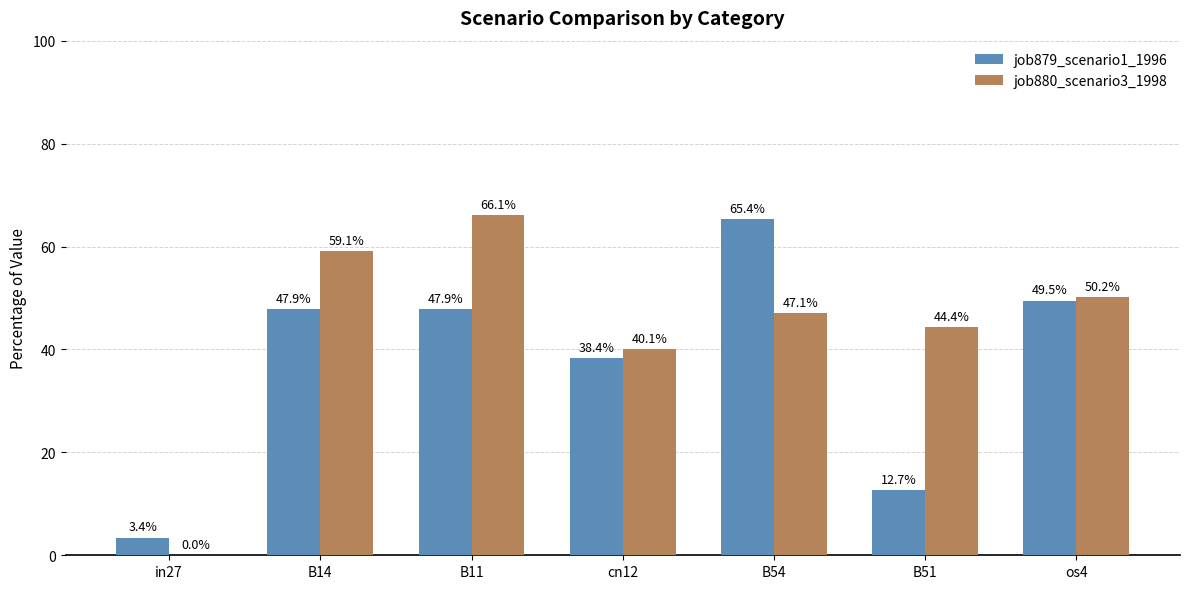

Does the chart contain stacked bars?

No